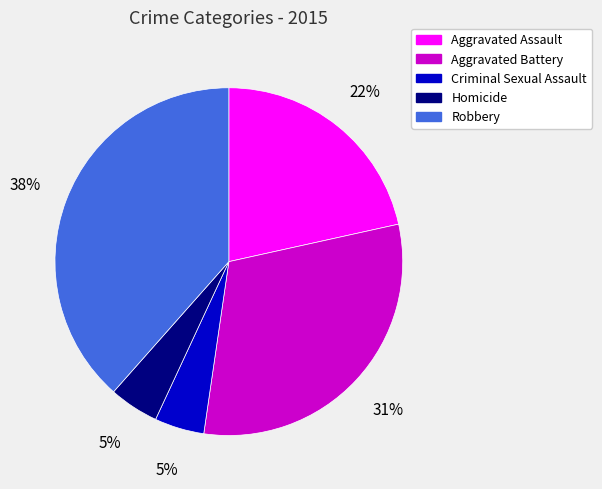

To the nearest percent, what is the average slice percentage?

20%